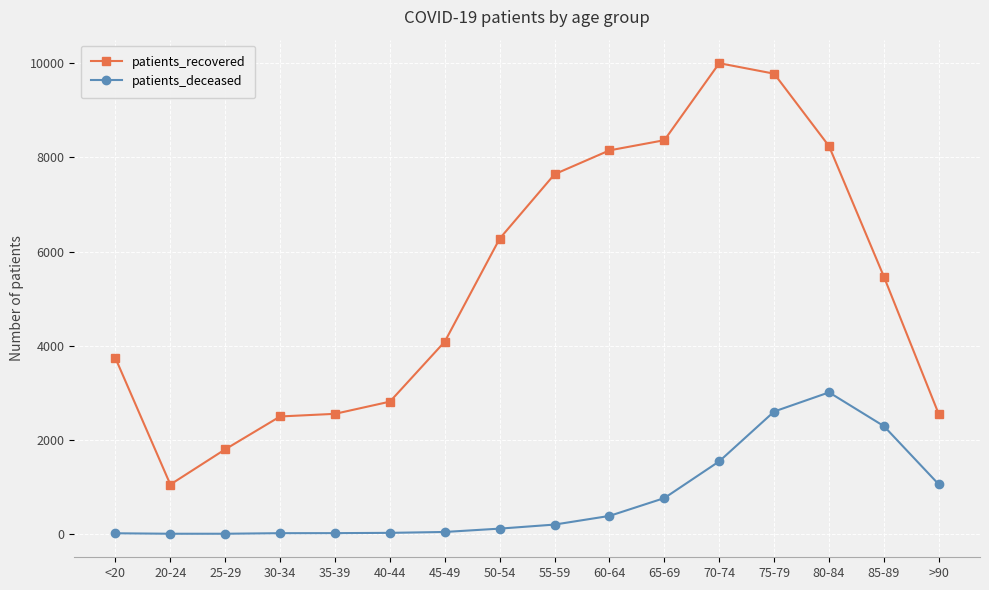

What is the difference between the highest and lowest values at 25-29?

1794